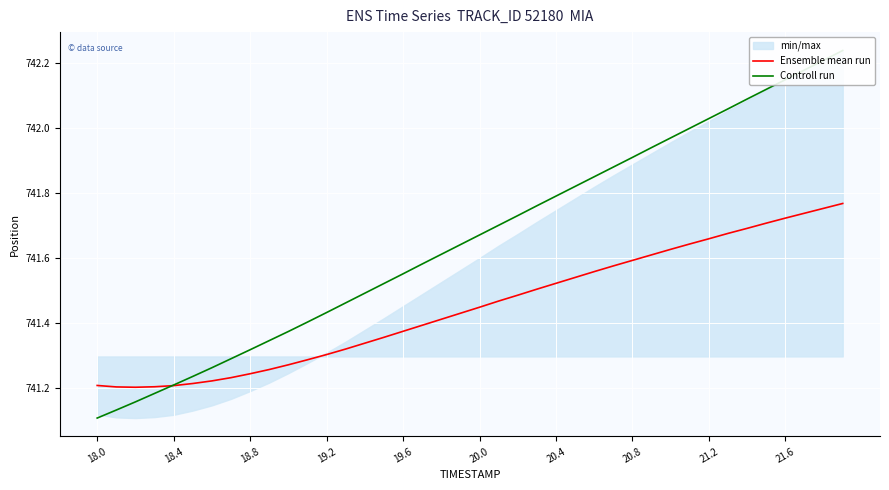

The value of Ensemble mean run at 19.2 is 1029.6. True or false?

False